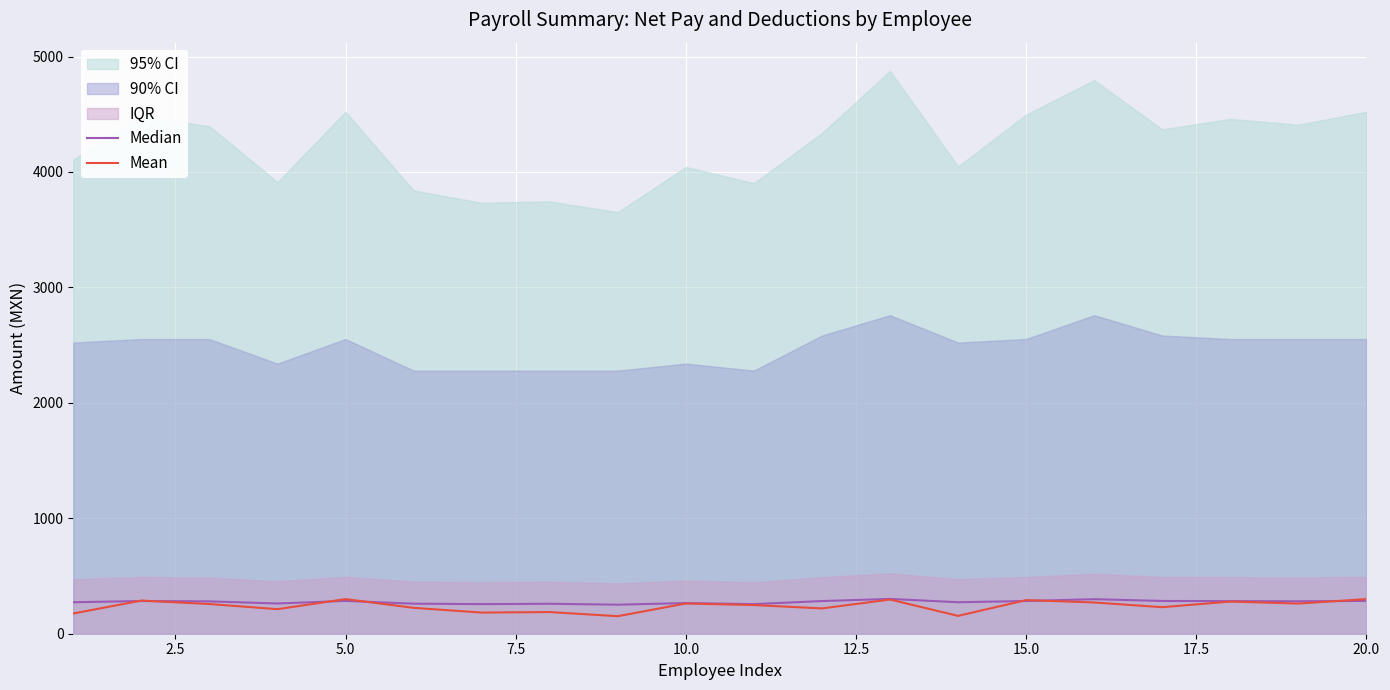

What is the value of the Mean point at the 8th from the left?

187.7